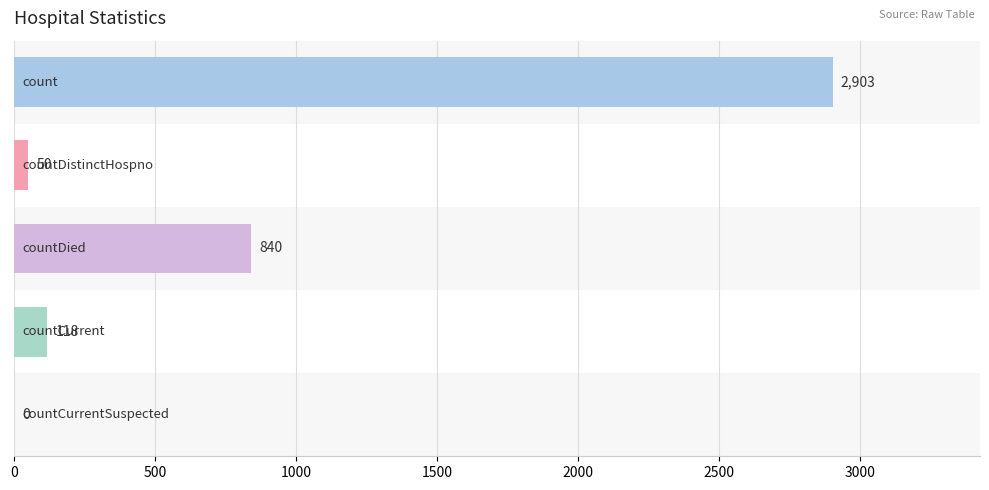

What is the sum of all values?

3911